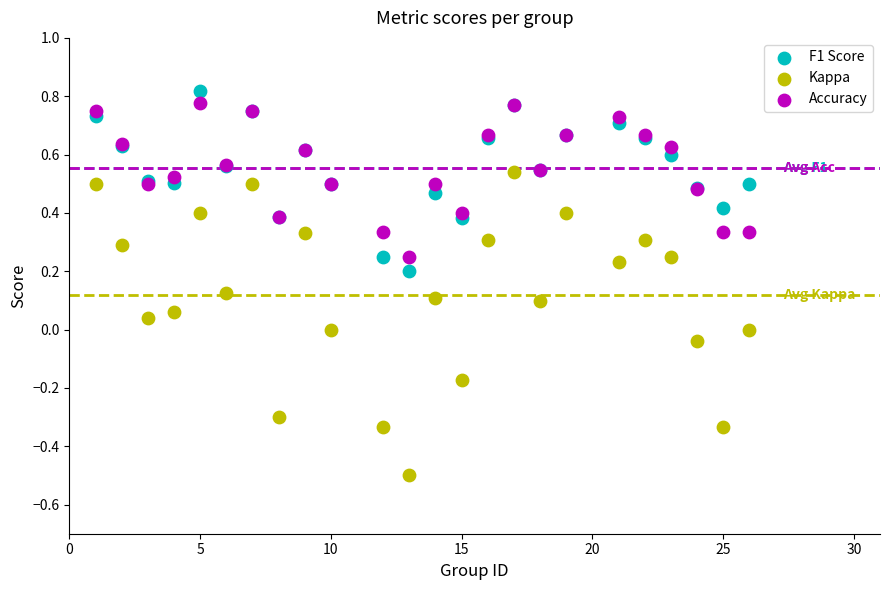

What is the X range (max minus min) for the scatter plot?

25.0